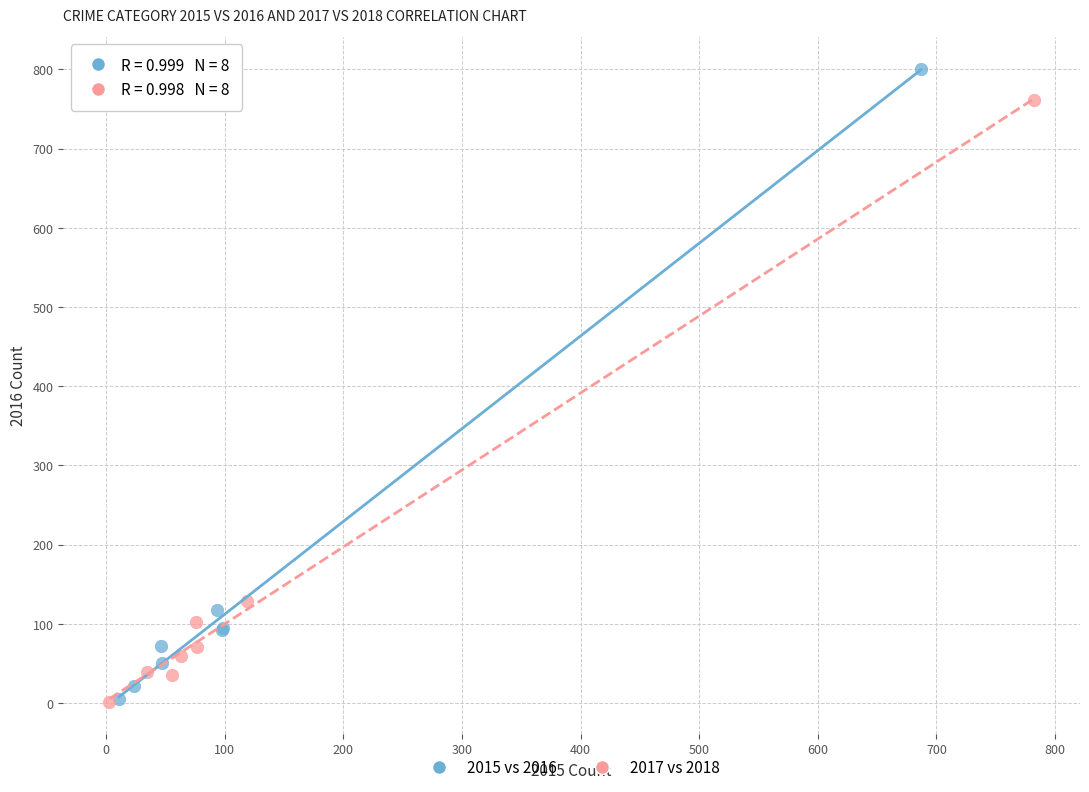

Which series reaches the maximum Y coordinate?

2015 vs 2016